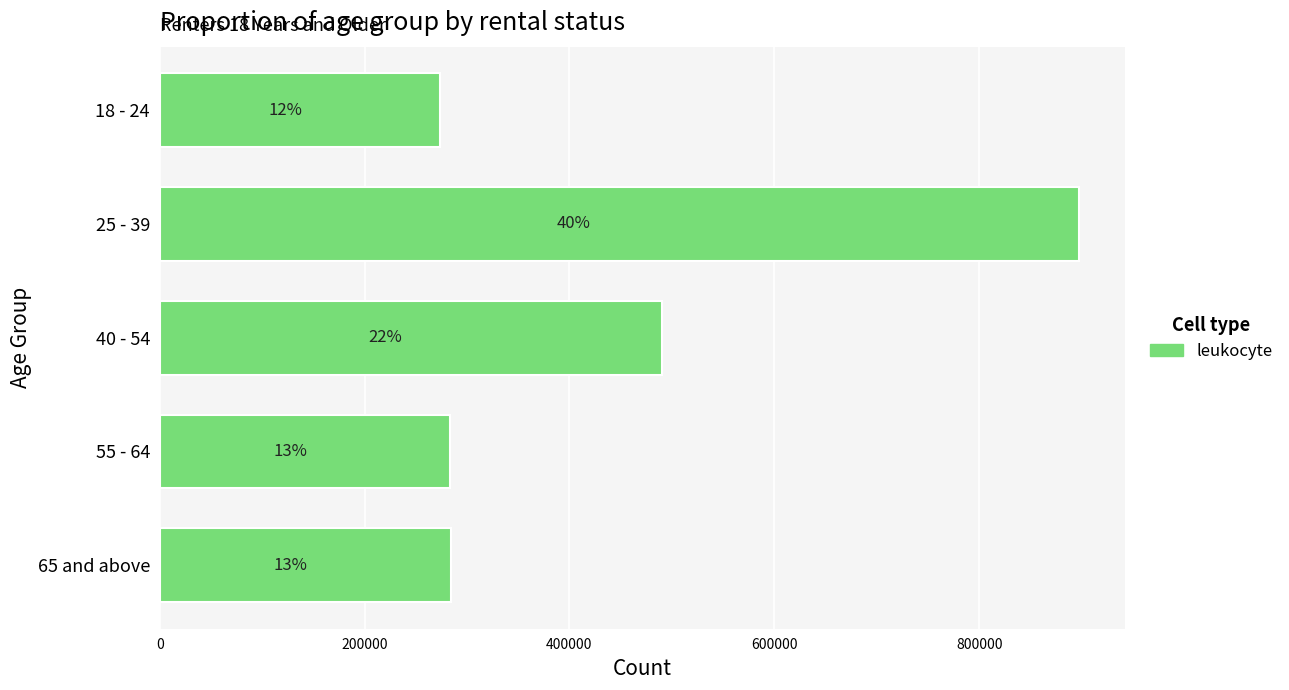

Does the chart contain any negative values?

No